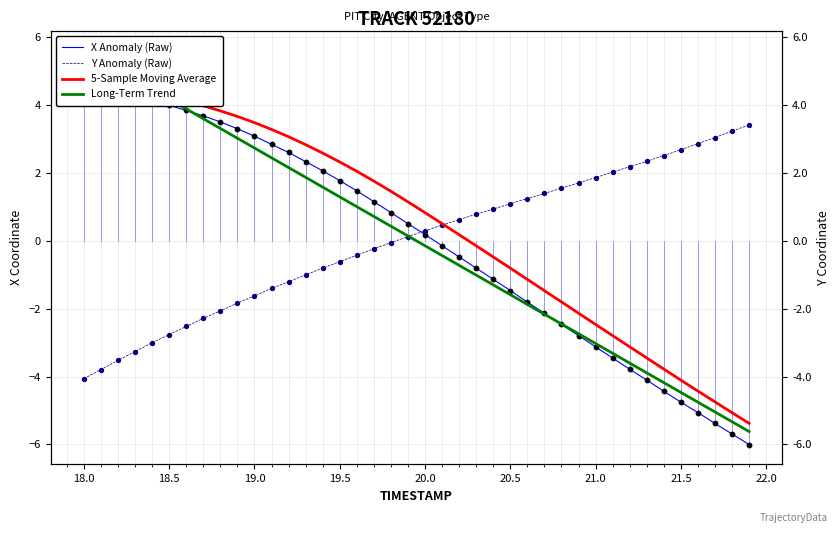

Which series reaches the maximum Y coordinate?

X